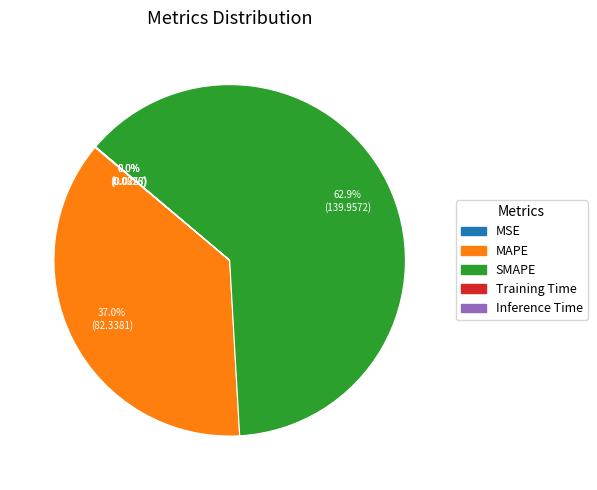

Which category accounts for the majority?

SMAPE